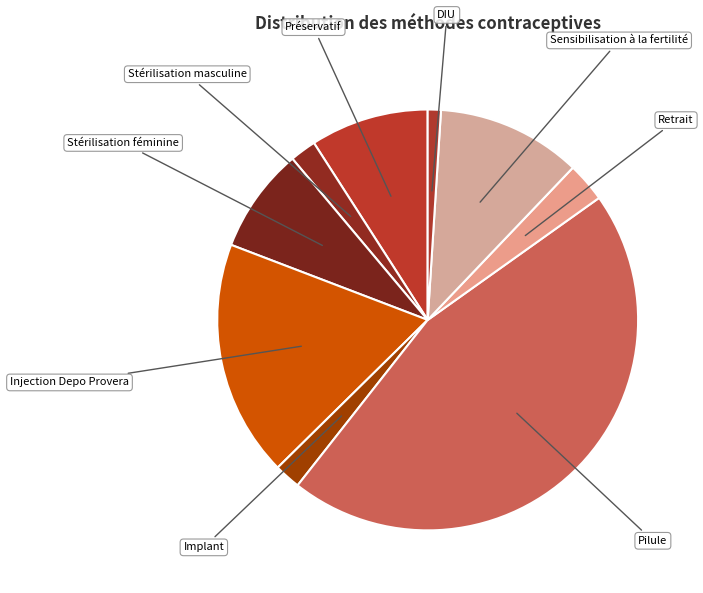

True or false: Préservatif accounts for 16% of the total.

False